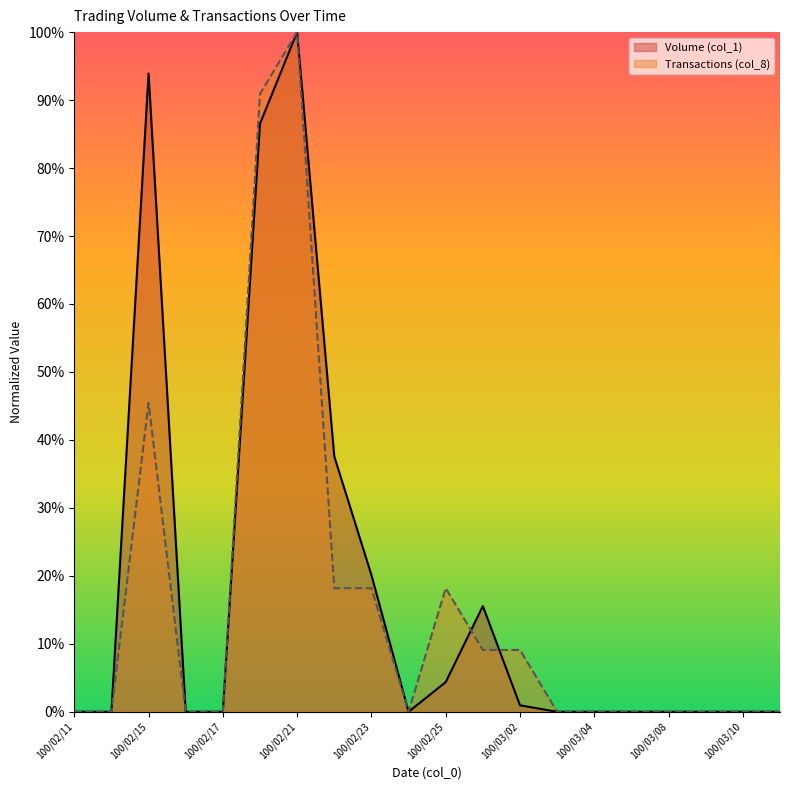

At which label does Transactions (col_8) reach its peak?

100/02/21